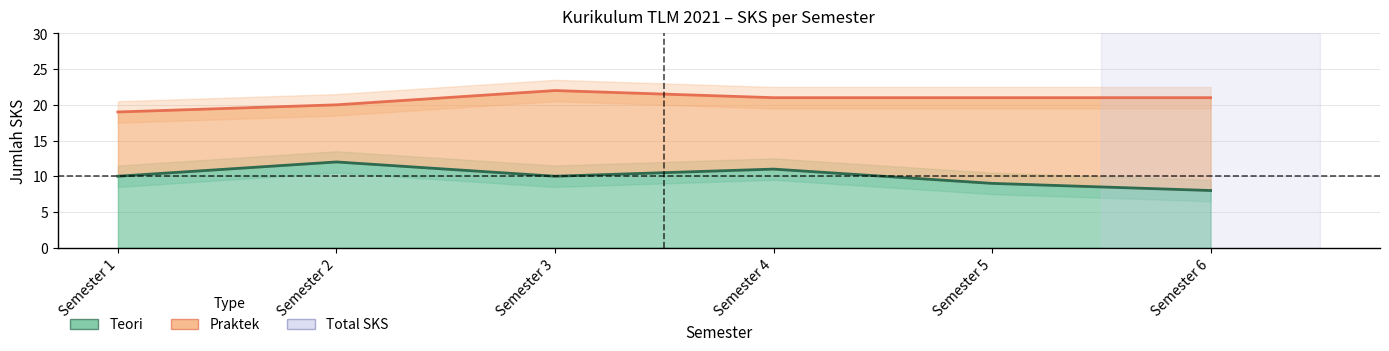

What is the average value?

10